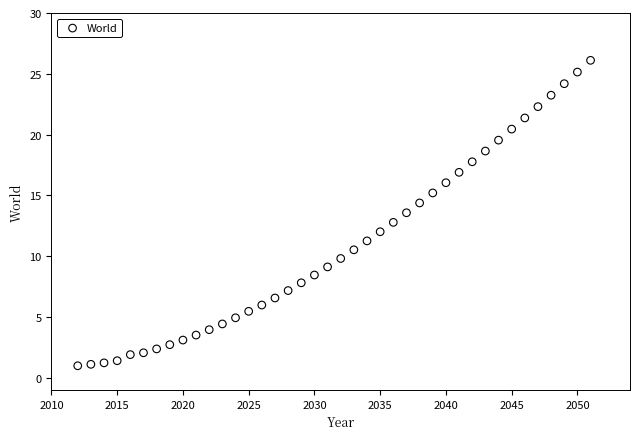

What is the range of X values (max minus min)?

39.0